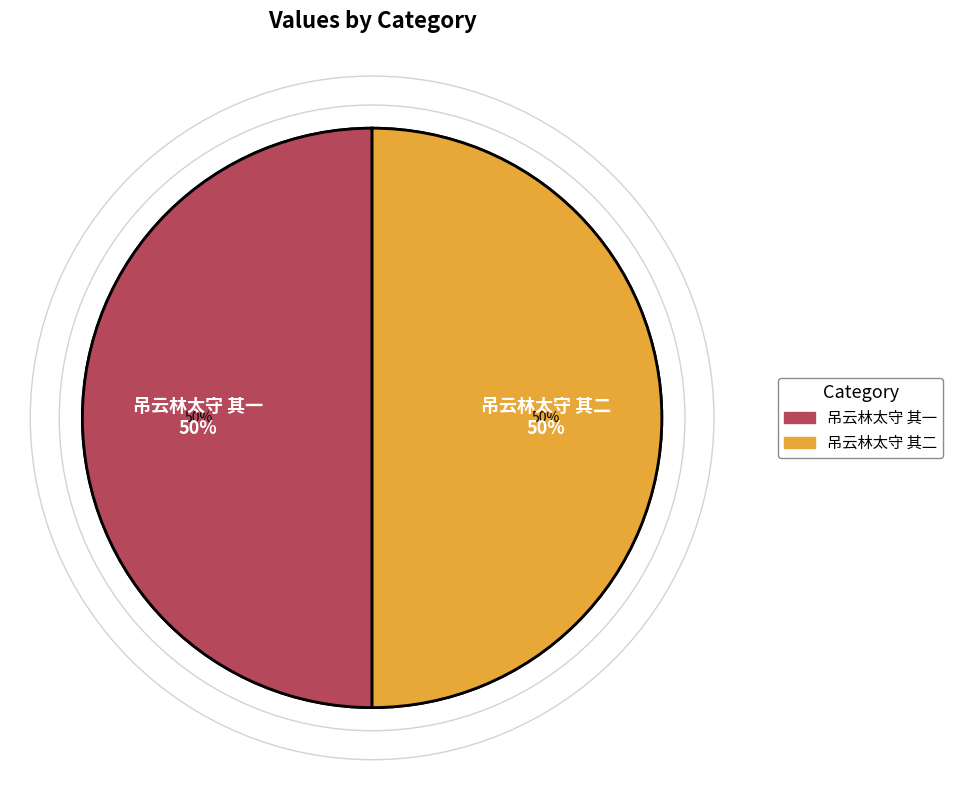

What is the total percentage of 吊云林太守 其二 and 吊云林太守 其一?

100.0%